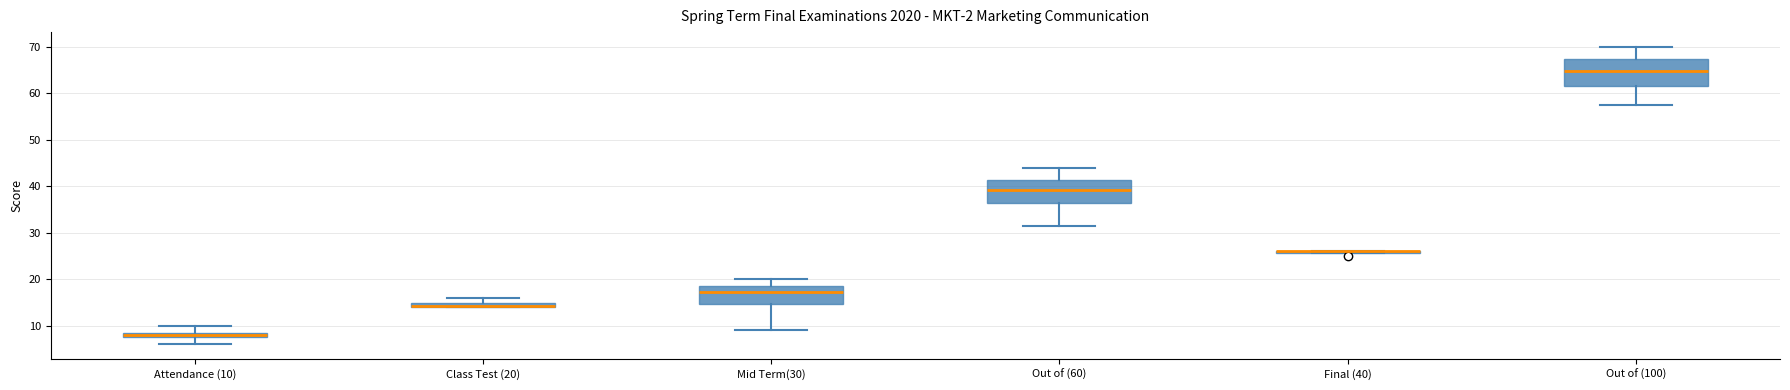

Where does the upper whisker of the box for Mid Term(30) end on the y-axis? The values are not printed on the chart, so give them approximately, as read against the axis.

20